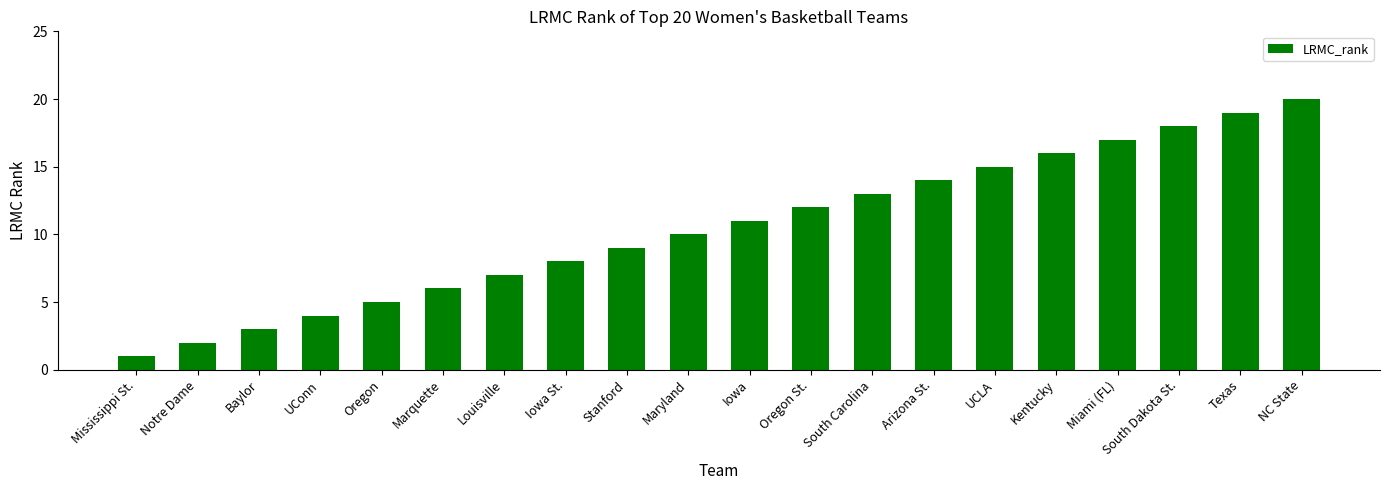

List the labels in order of value, largest first.

NC State, Texas, South Dakota St., Miami (FL), Kentucky, UCLA, Arizona St., South Carolina, Oregon St., Iowa, Maryland, Stanford, Iowa St., Louisville, Marquette, Oregon, UConn, Baylor, Notre Dame, Mississippi St.